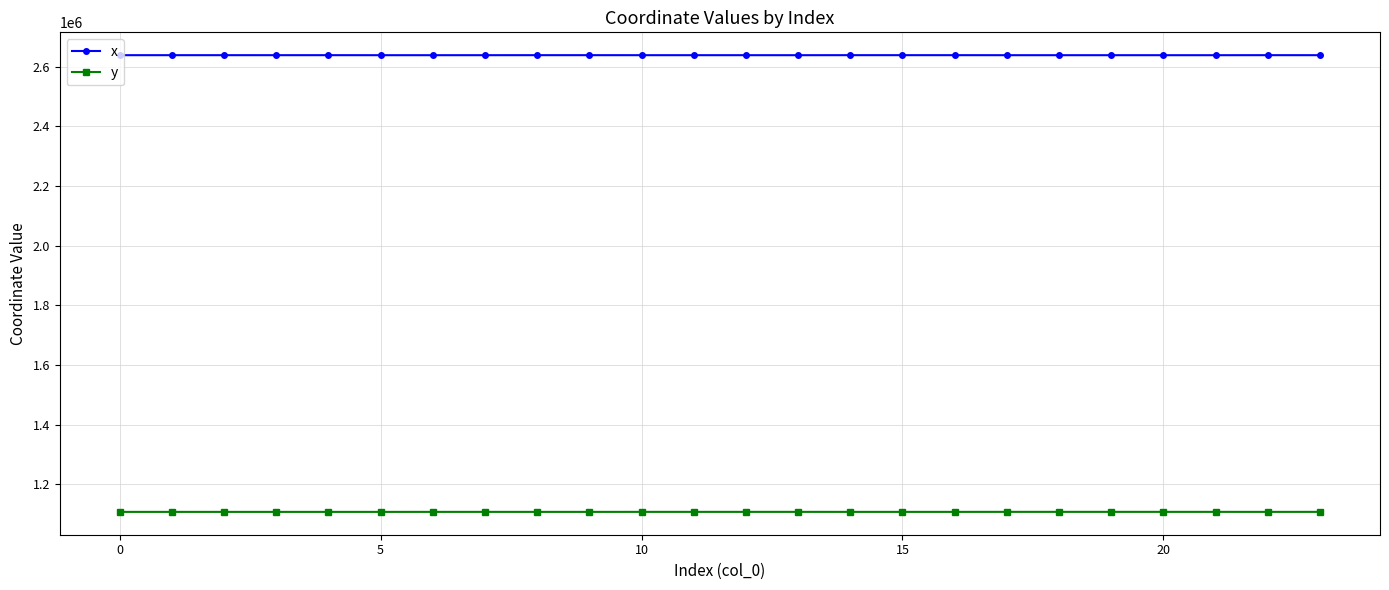

What is the average value of the y series?

1107178.0